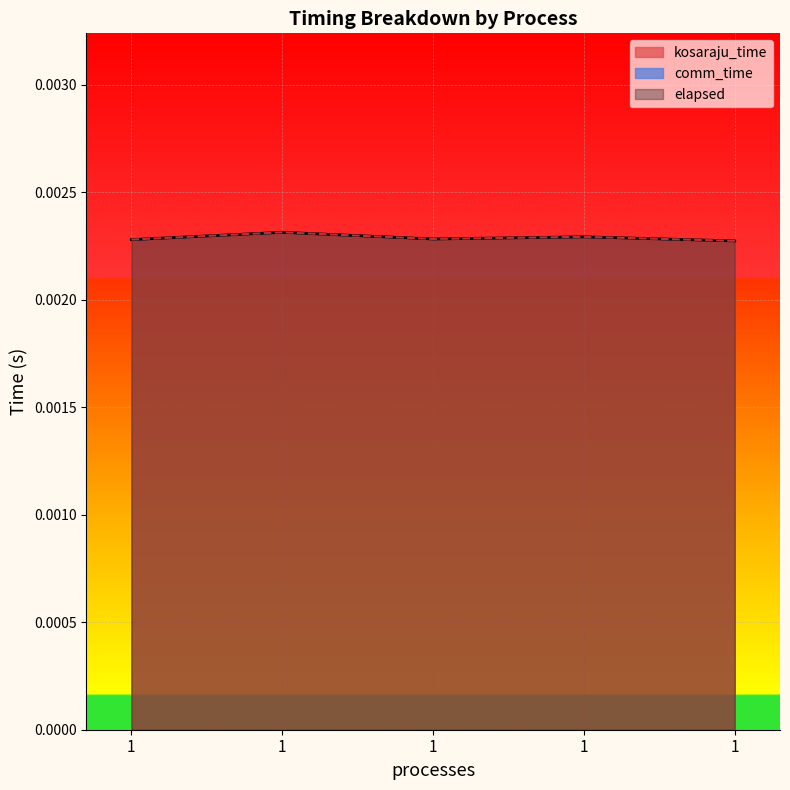

True or false: kosaraju_time has more than 0 points higher than both neighbors.

True